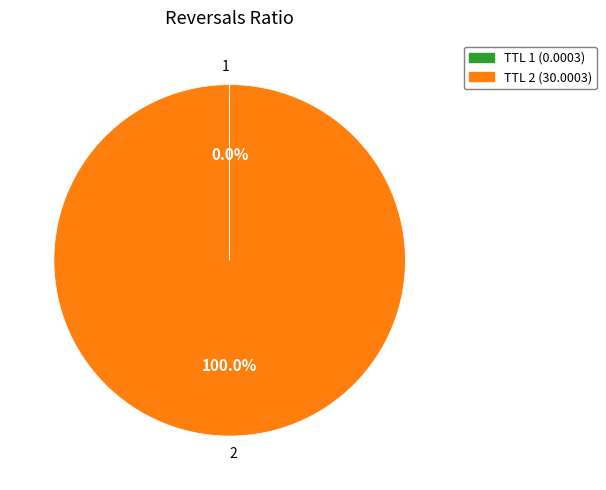

What is the majority slice?

2